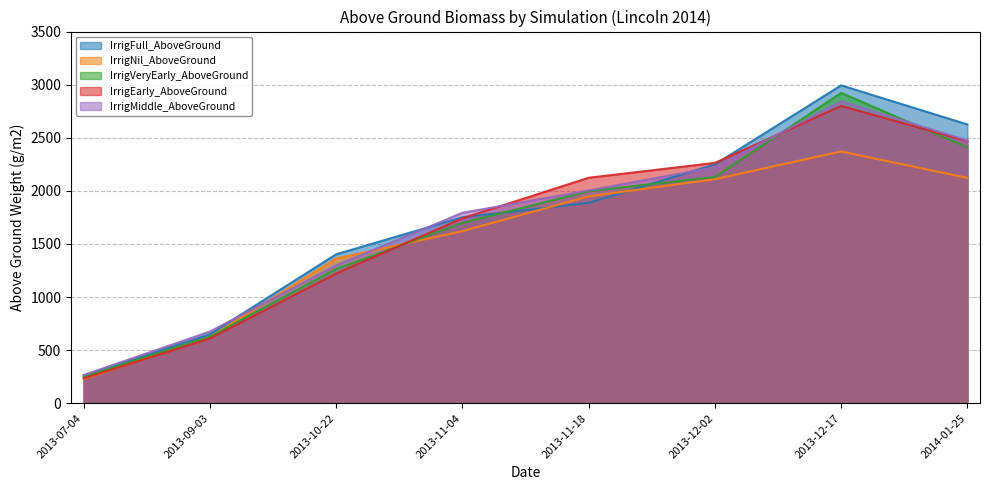

The value of IrrigMiddle_AboveGround at 2013-12-02 is 2223.0. True or false?

True